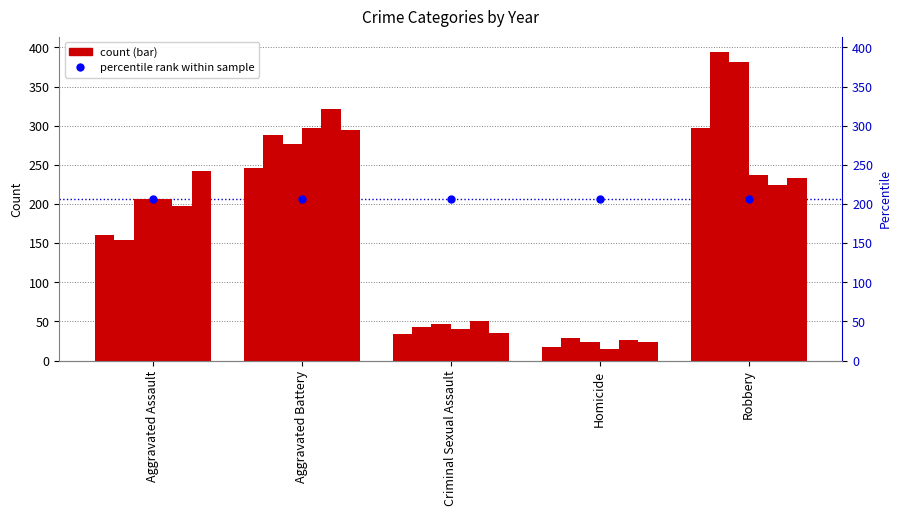

At which category is the sum across all series the highest?

Robbery